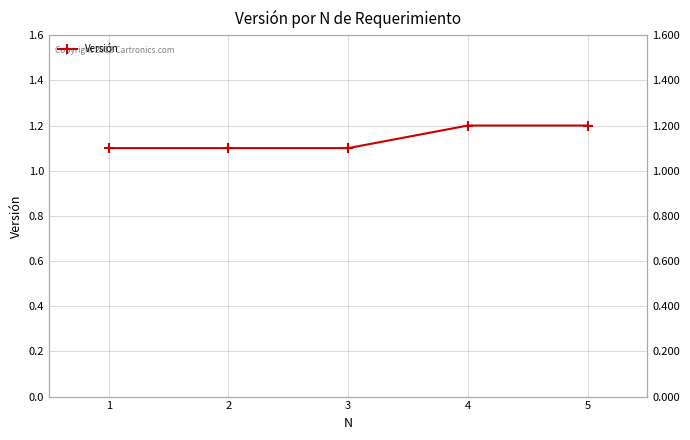

Reading right to left, transcribe all the data shown in this chart.

1.2	1.2	1.1	1.1	1.1